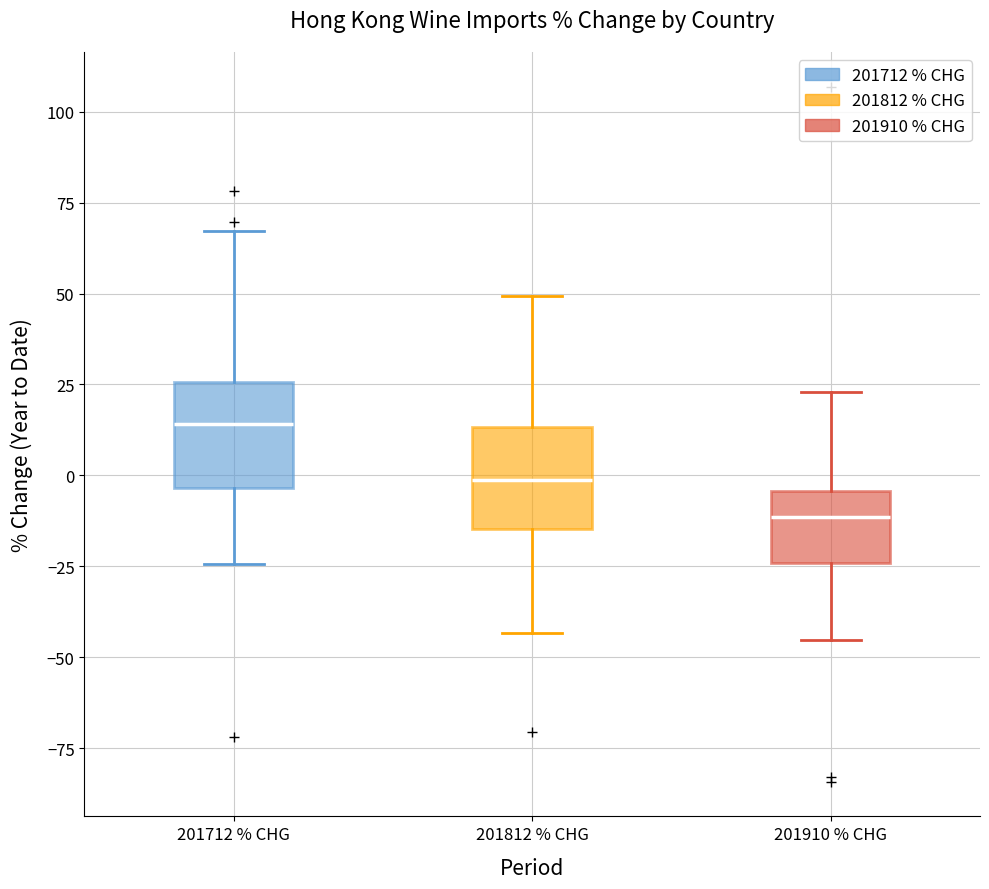

Reading left to right, read every box against the y-axis: the position of its median line, the range the box covers, and the ends of its whiskers. The values are not printed on the chart, so give them approximately, as read against the axis.

201712 % CHG: median 15, box -5 to 25, whiskers -25 to 65
201812 % CHG: median 0, box -15 to 15, whiskers -45 to 50
201910 % CHG: median -10, box -25 to -5, whiskers -45 to 25